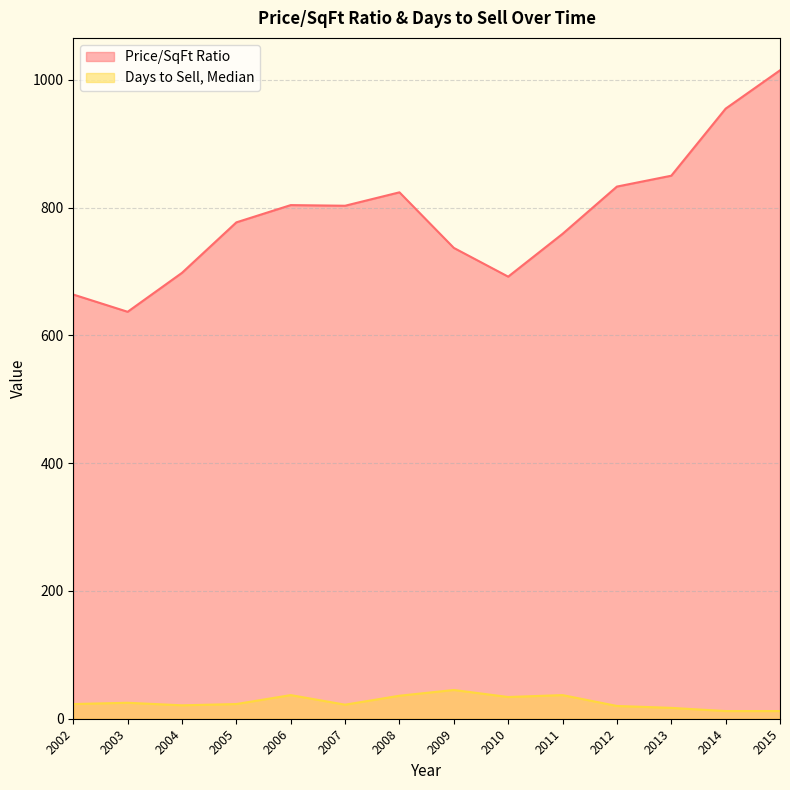

What is the highest value of the Days to Sell, Median series?

45